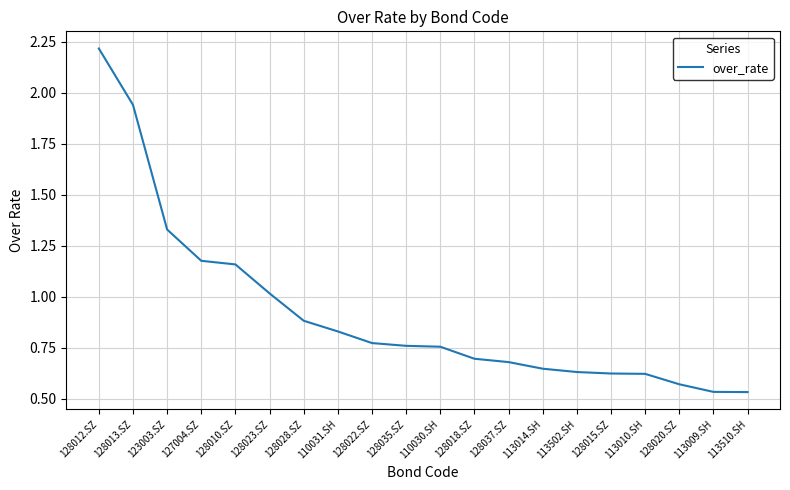

How many lines are shown in the chart?

1